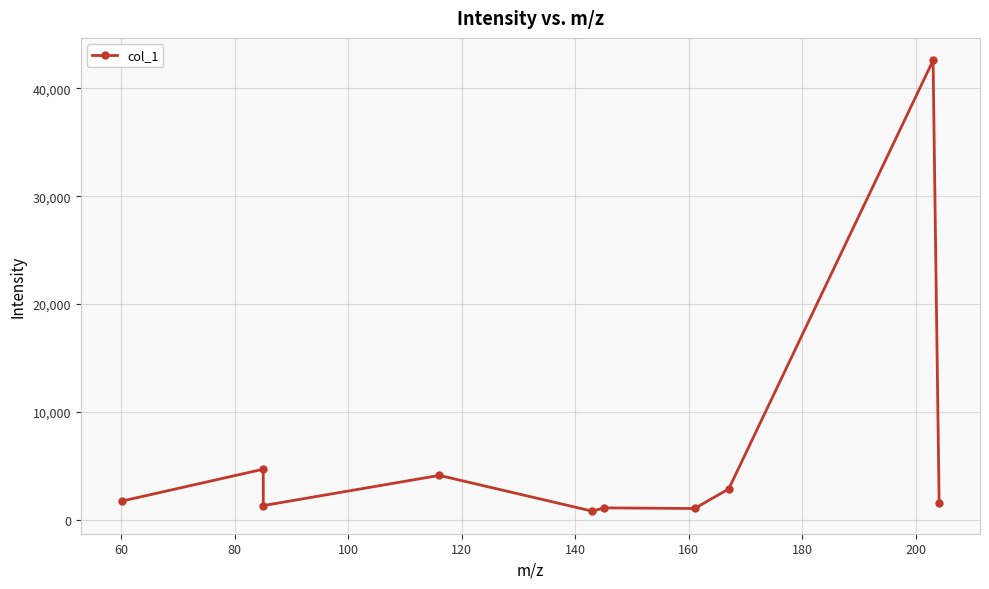

Does the chart have visible grid lines?

Yes